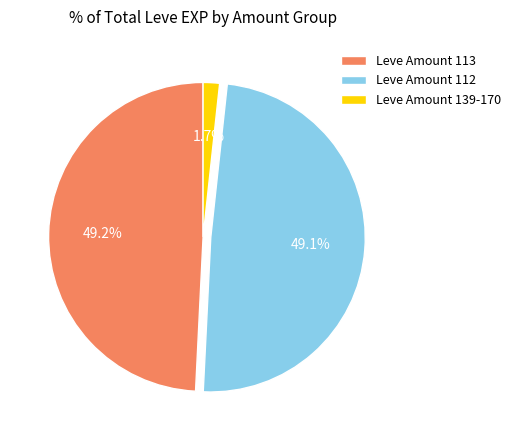

Count the number of slices in the pie.

3